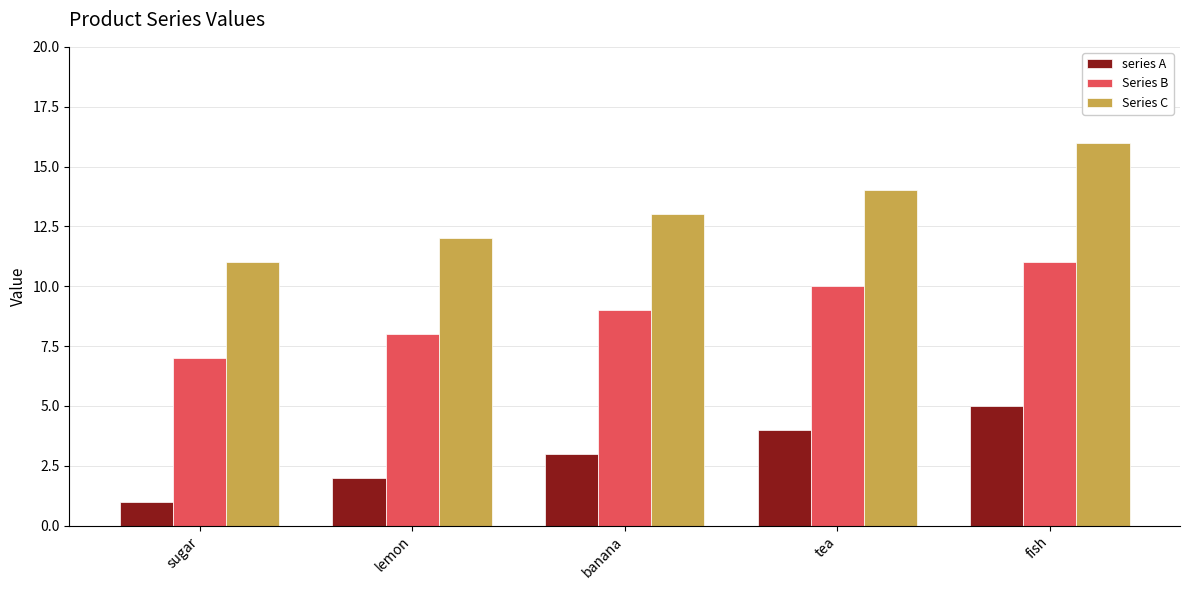

Which category has the highest value in the series A series?

fish